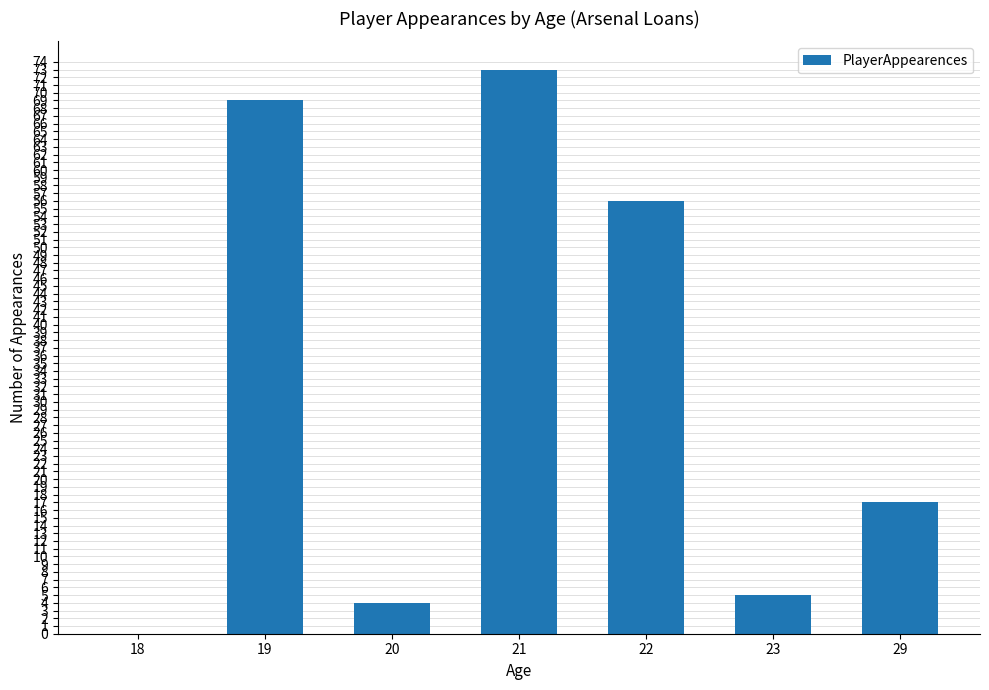

How many data points does each series have?

7